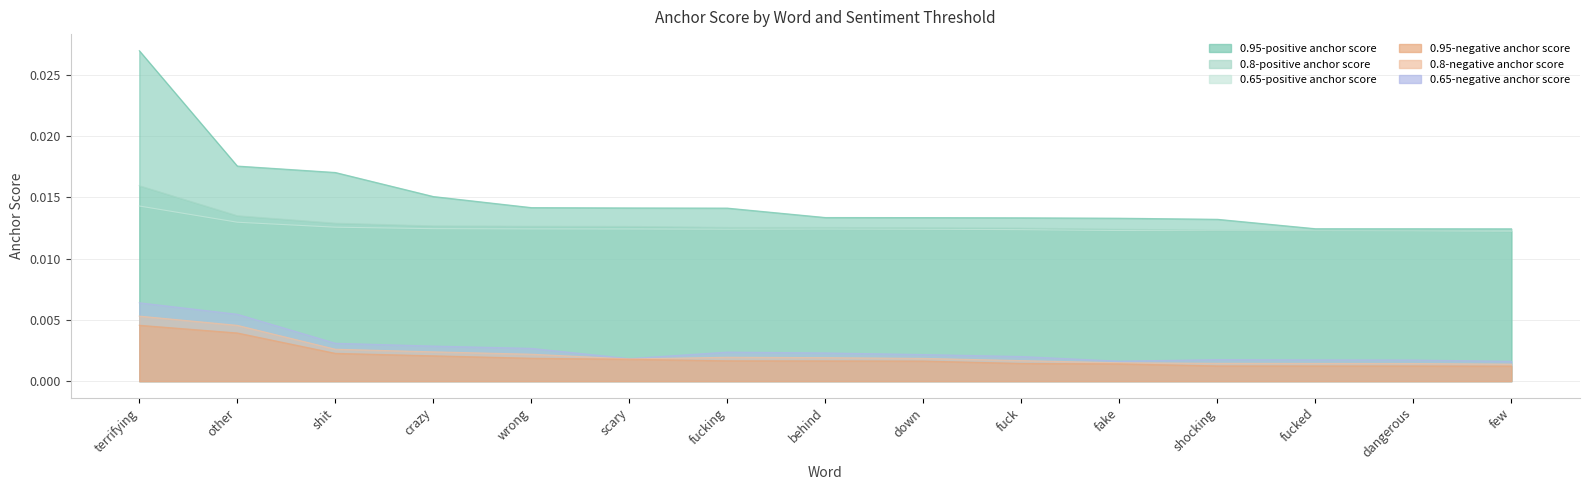

At which category does 0.65-negative anchor score reach its first local valley?

scary